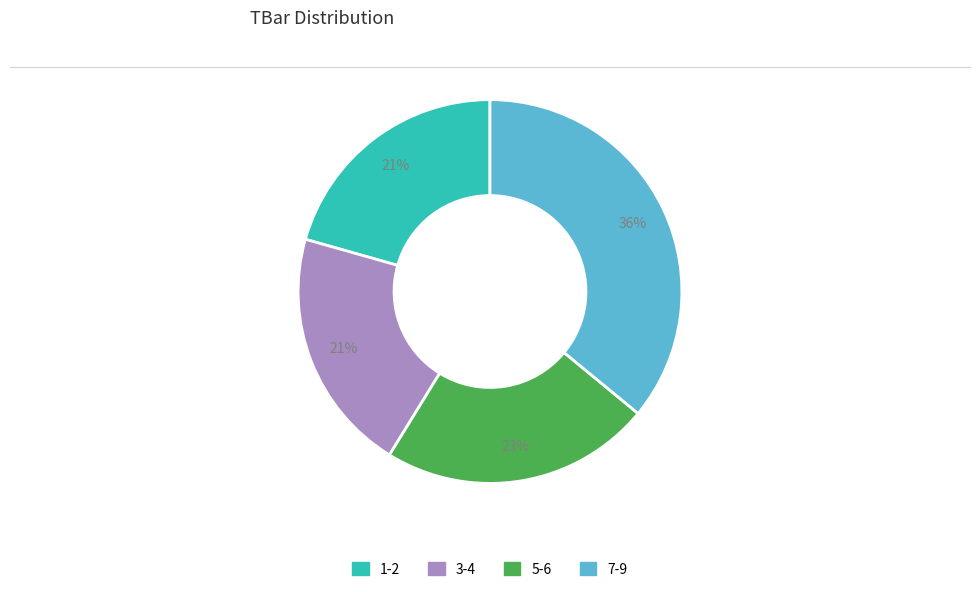

To the nearest percent, what is the difference between the largest and smallest slice percentages?

15%